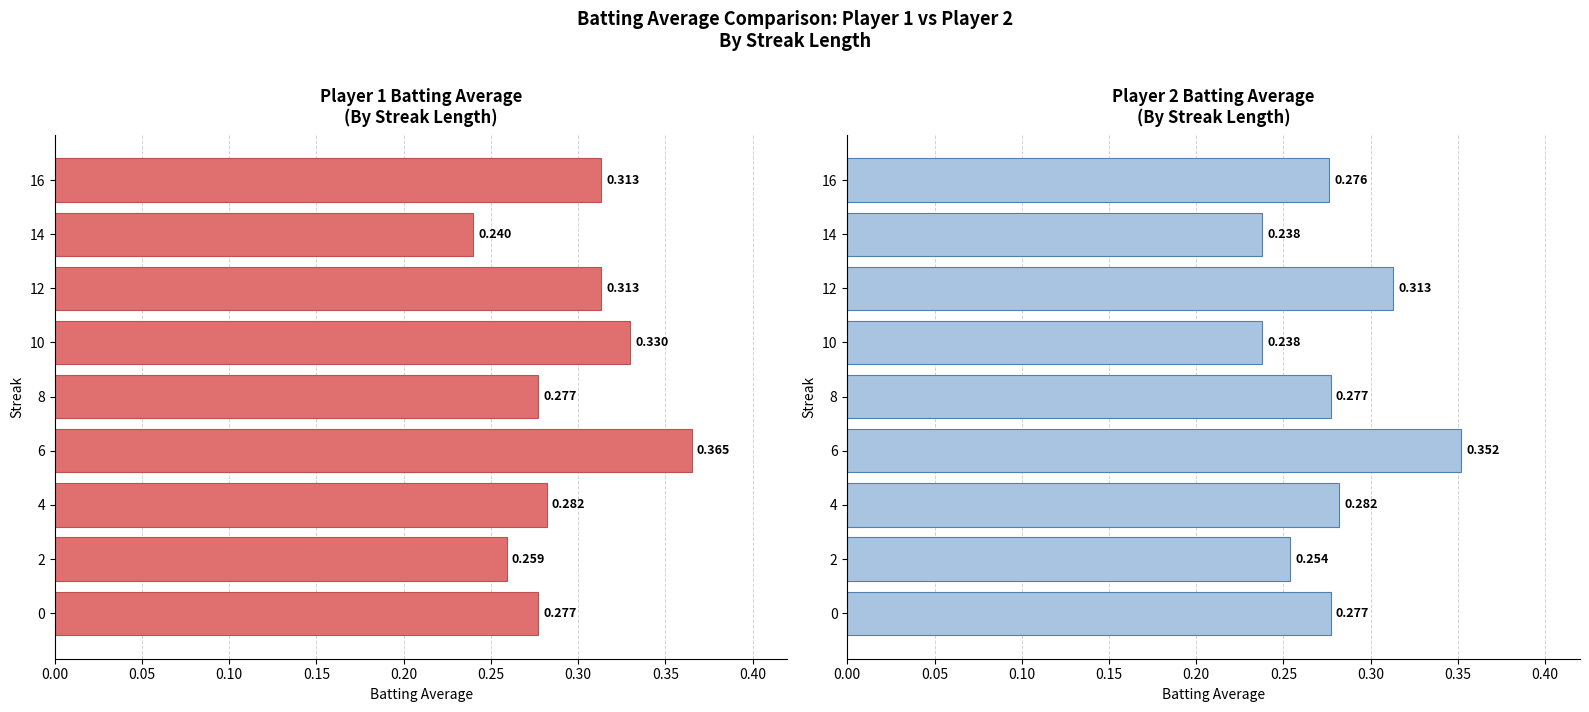

How many categories are shown in the chart?

9